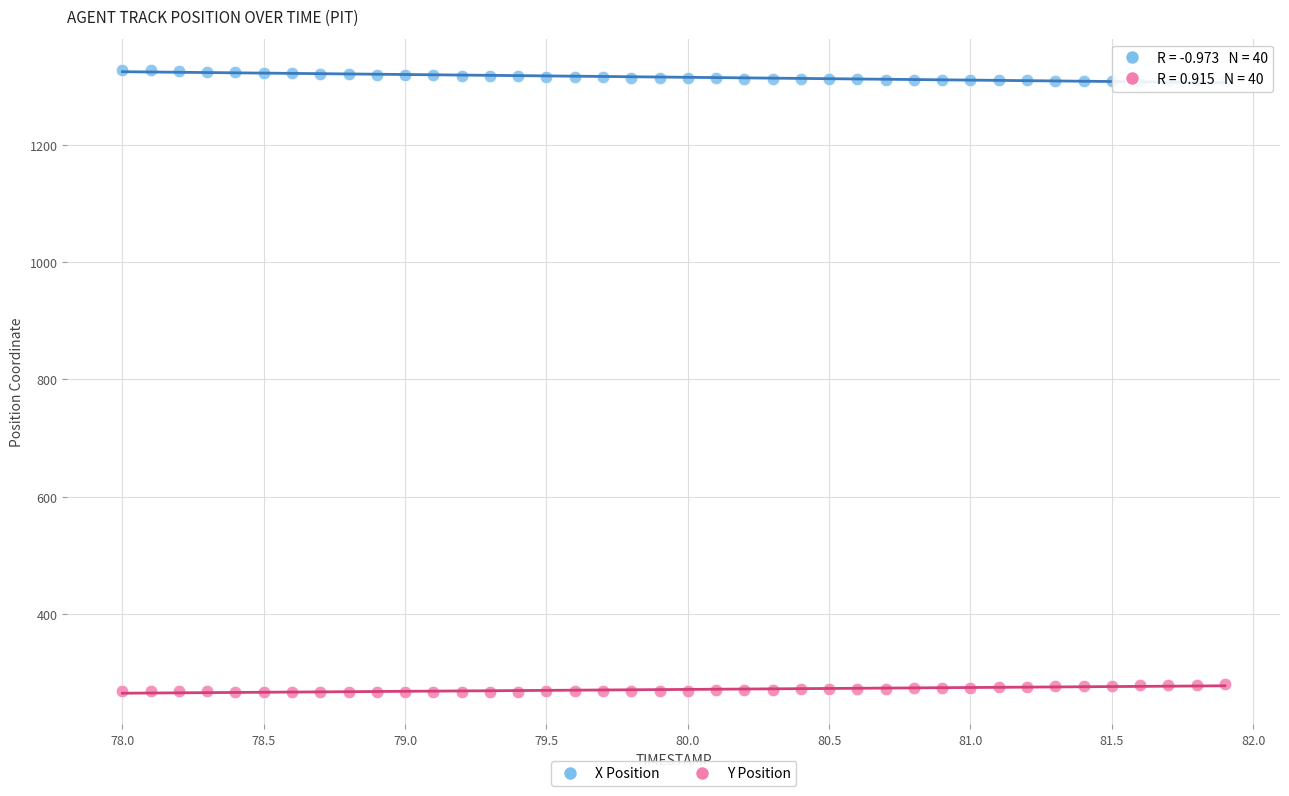

Across all data points, what is the range of Y values (max minus min)?

1060.2